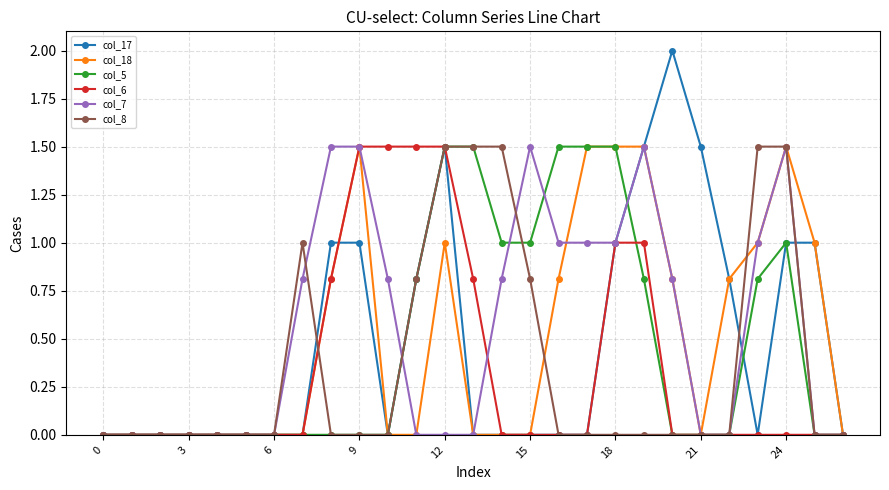

What is the value of the col_5 point at the 16th from the left?

1.0